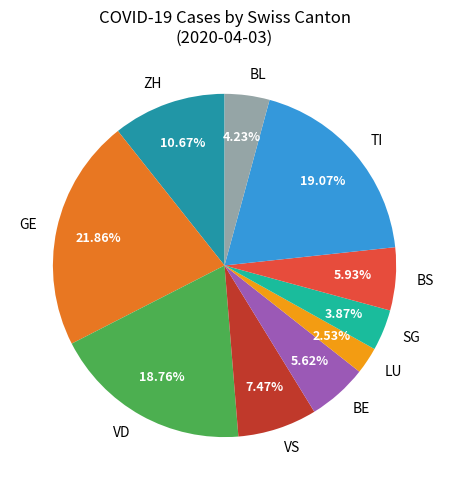

Is the sum of LU and TI greater than half?

No